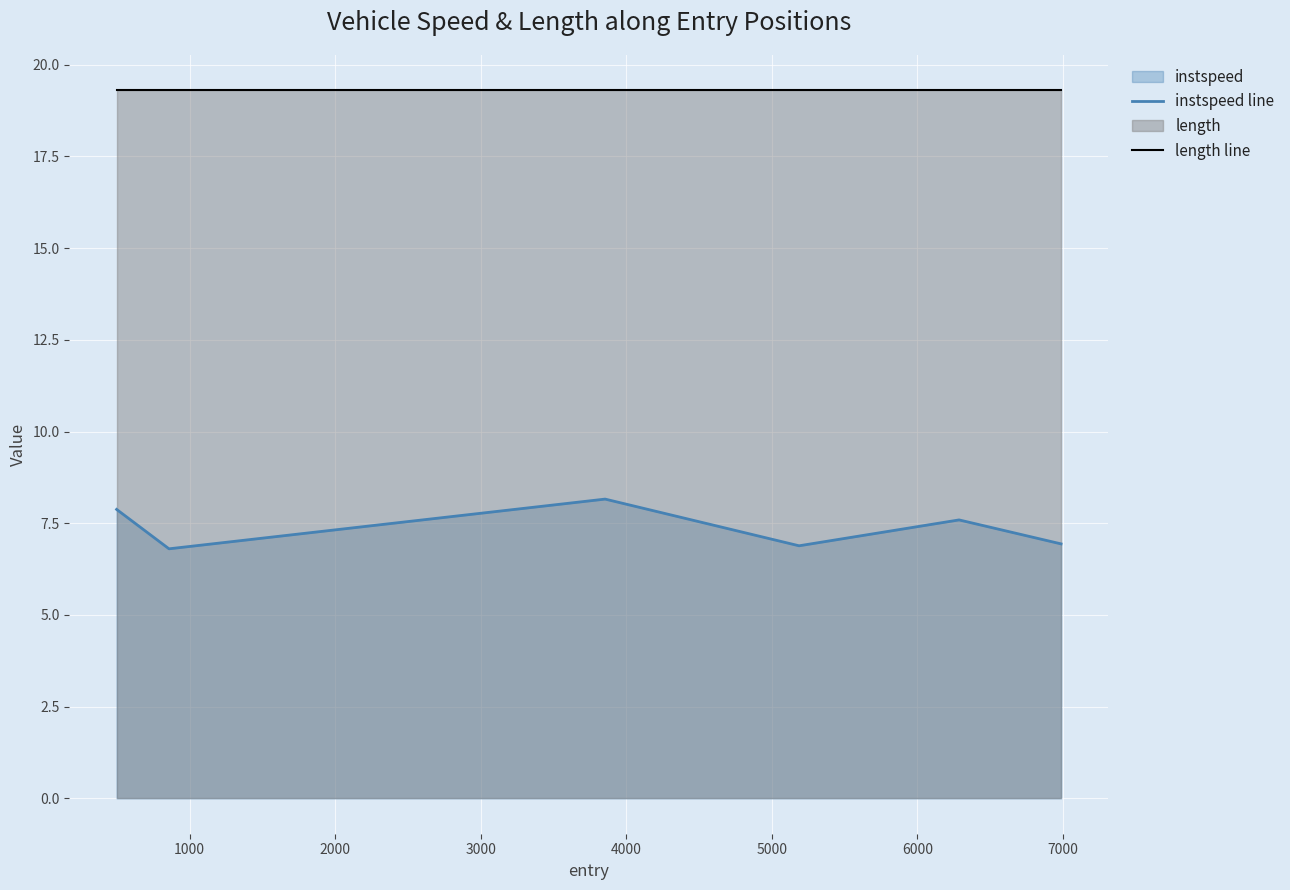

True or false: instspeed line and length line cross at least once.

False